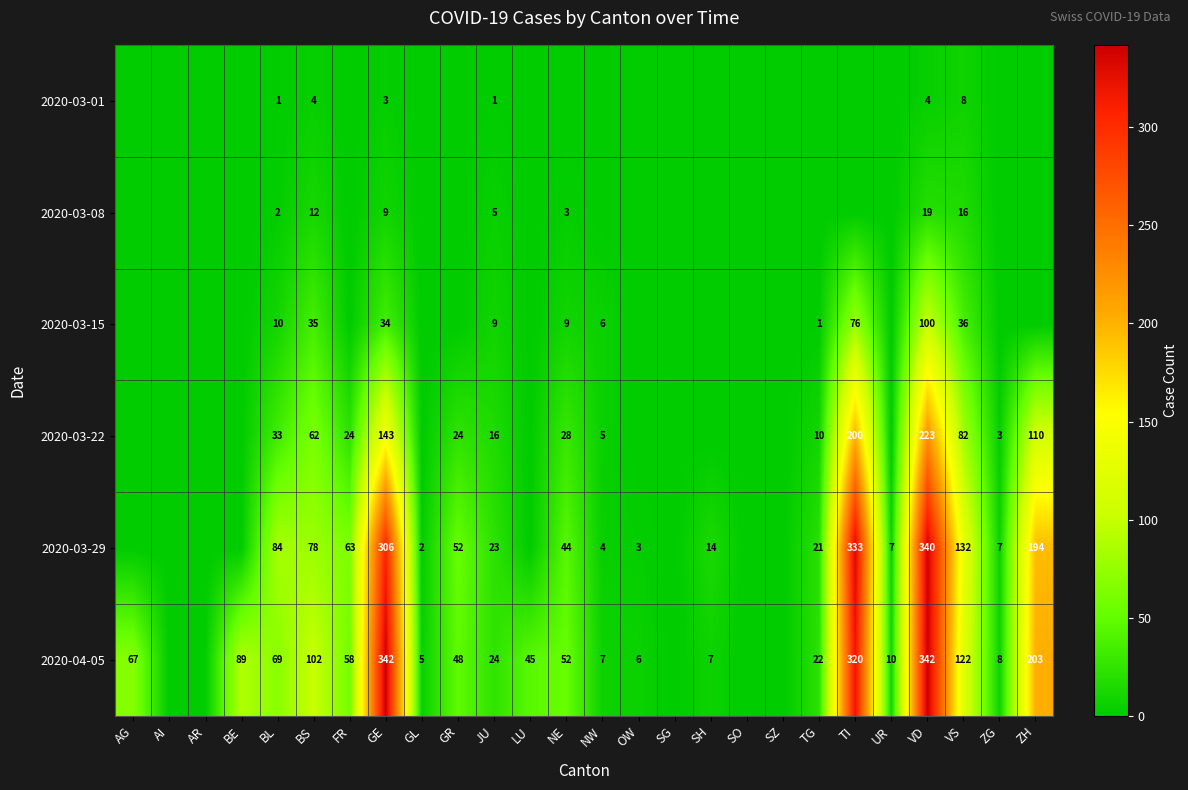

True or false: 2020-03-22 has a value of 140 at VS.

False